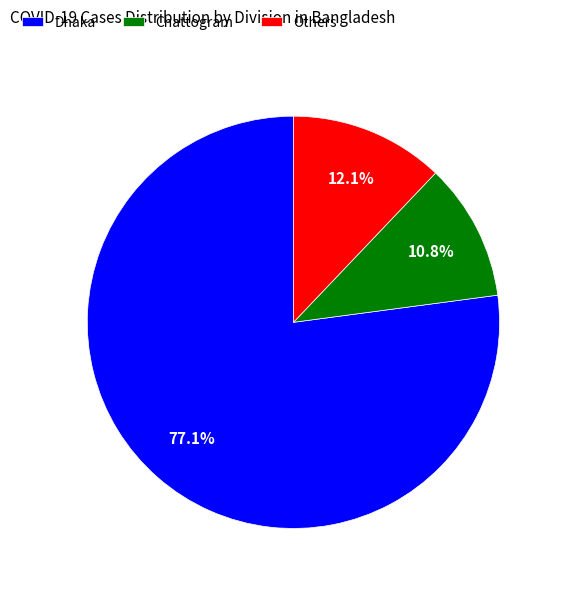

Count the number of slices in the pie.

3